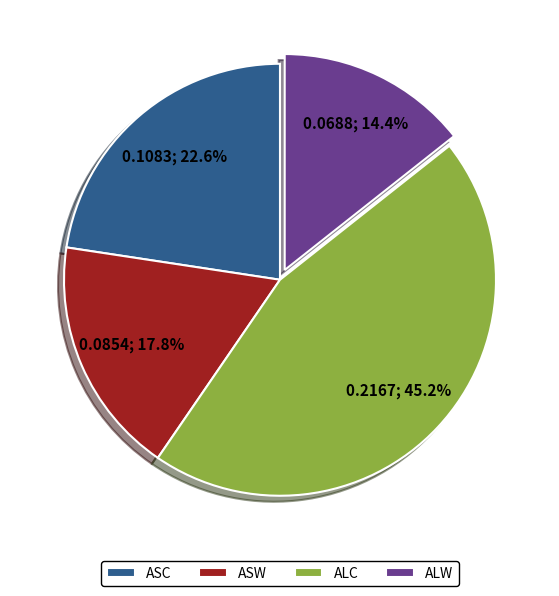

How many segments does this pie chart have?

4